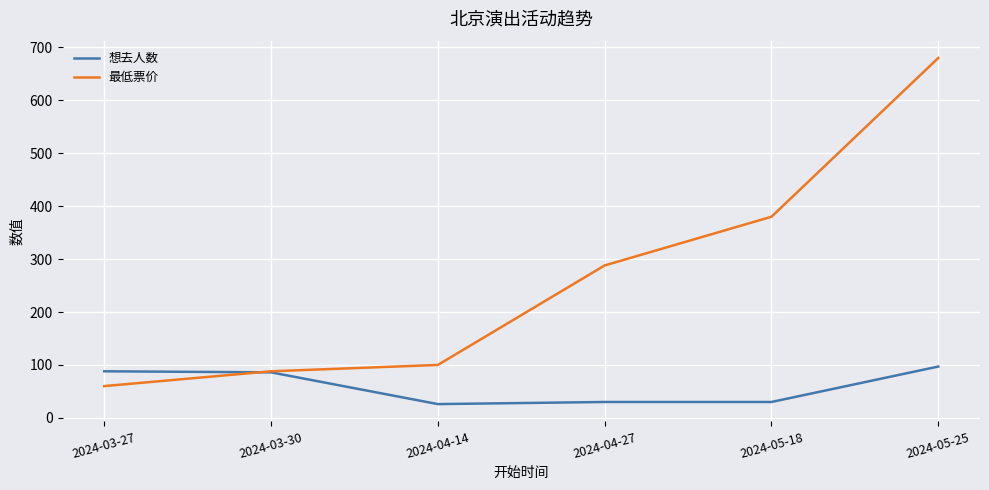

At 2024-04-14, list the series in order from largest to smallest.

最低票价, 想去人数